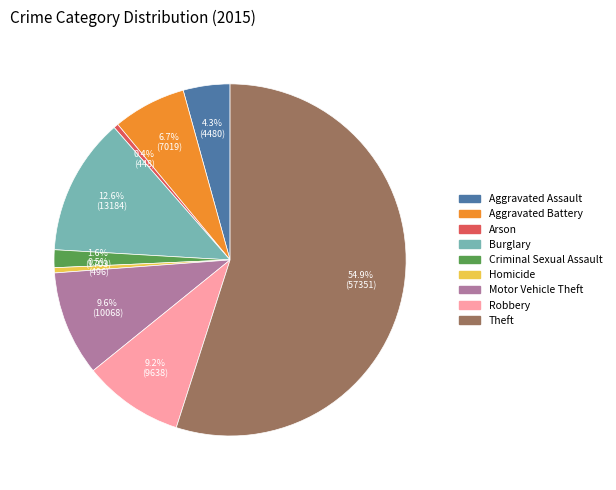

What percentage is the Burglary slice, to the nearest percent?

13%